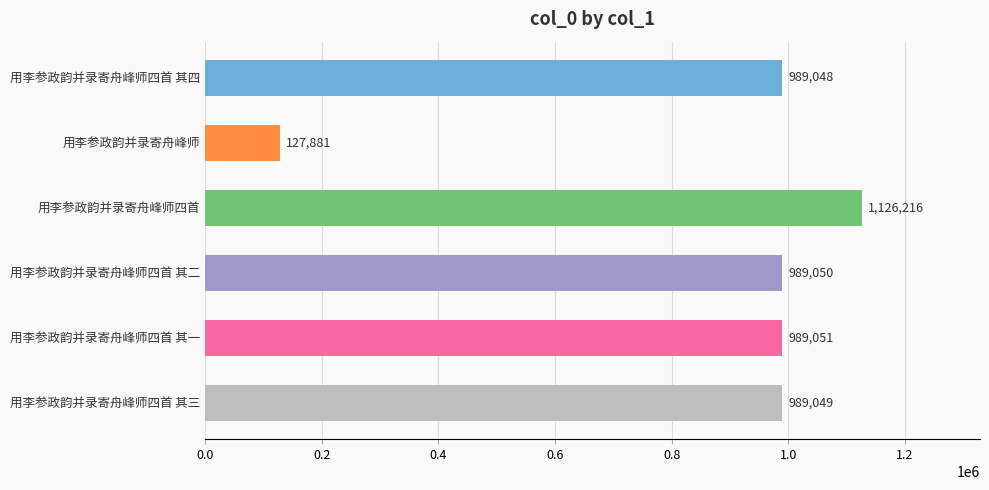

What is the sum of all values?

5210295